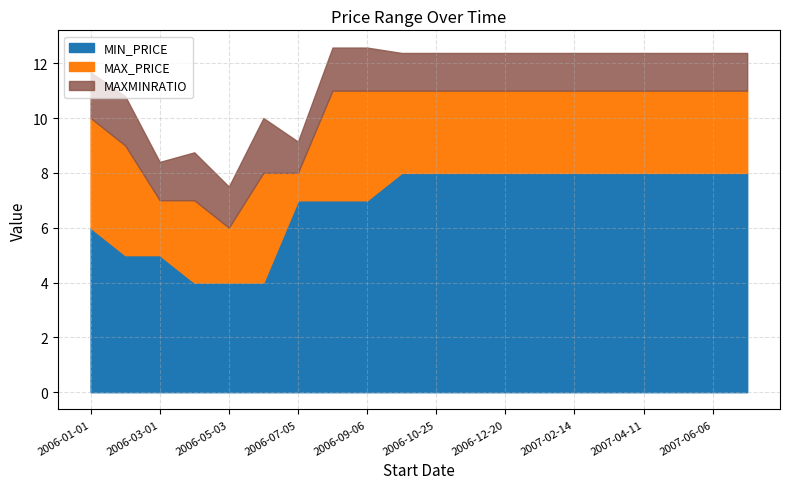

What are all the series names shown in the legend?

MIN_PRICE, MAX_PRICE, MAXMINRATIO